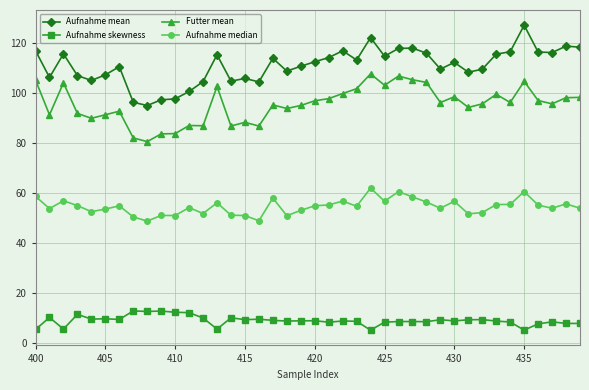

True or false: Futter mean and Aufnahme median intersect in this chart.

False